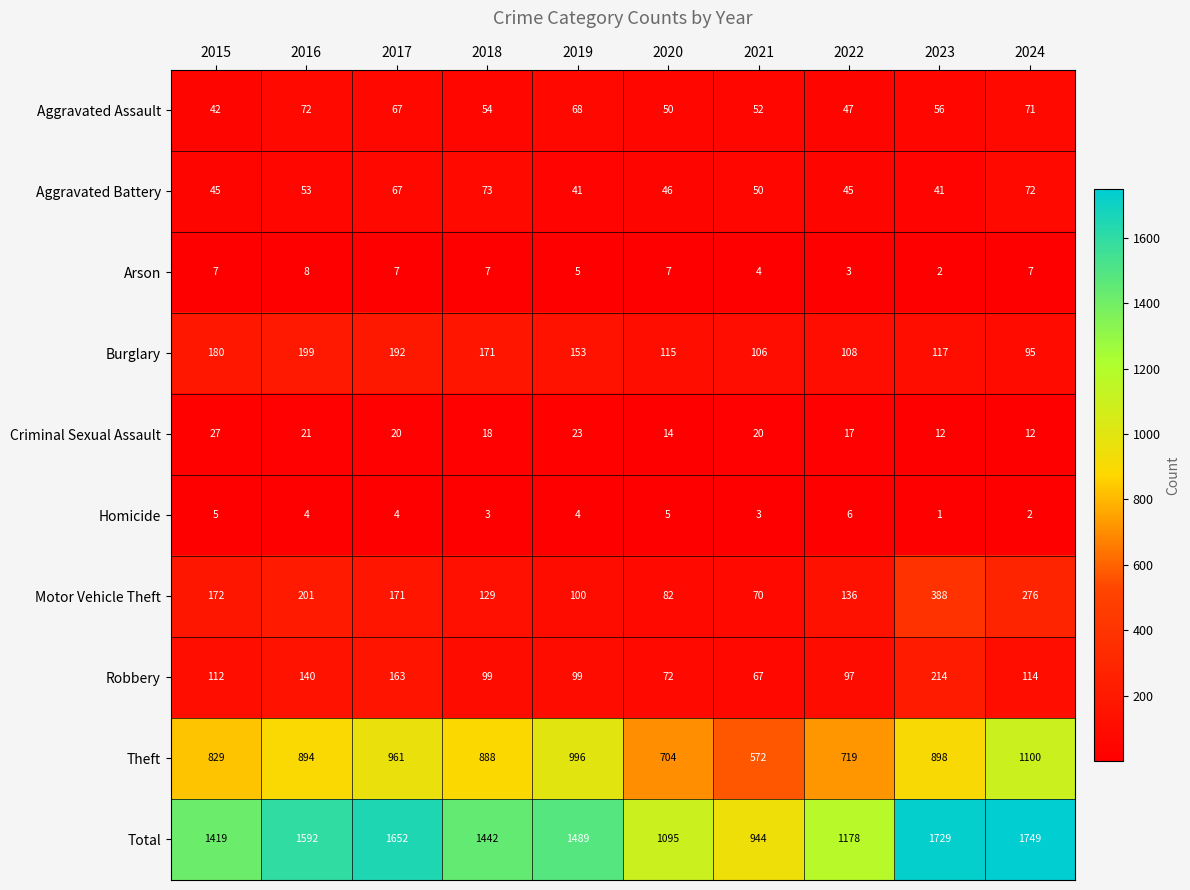

The value of Homicide at 2017 is 4. True or false?

True